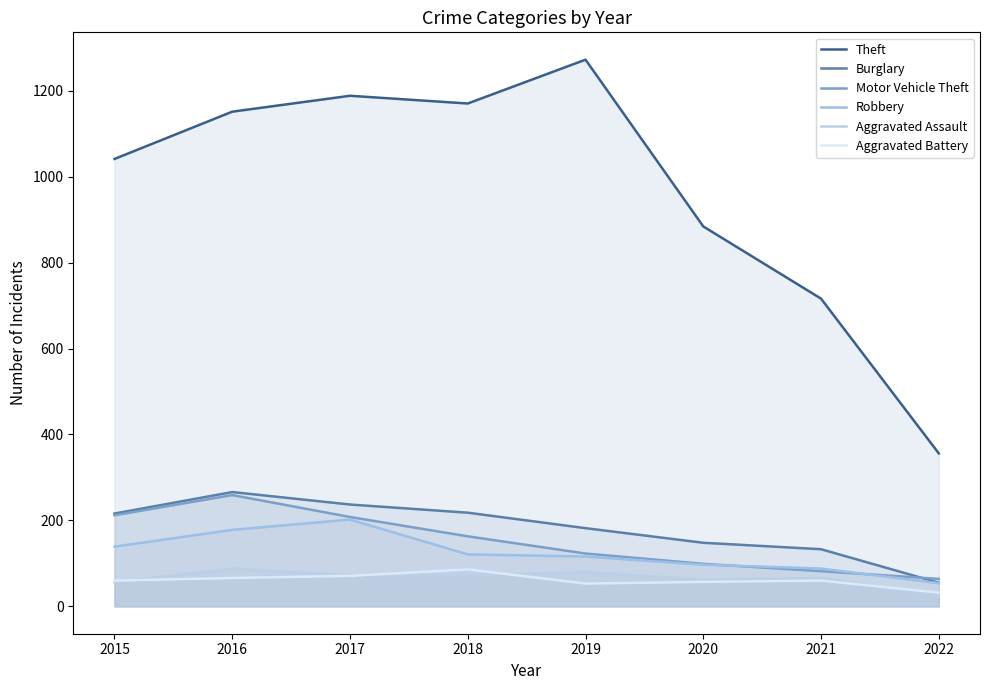

The value of Aggravated Battery at 2018 is 134. True or false?

False